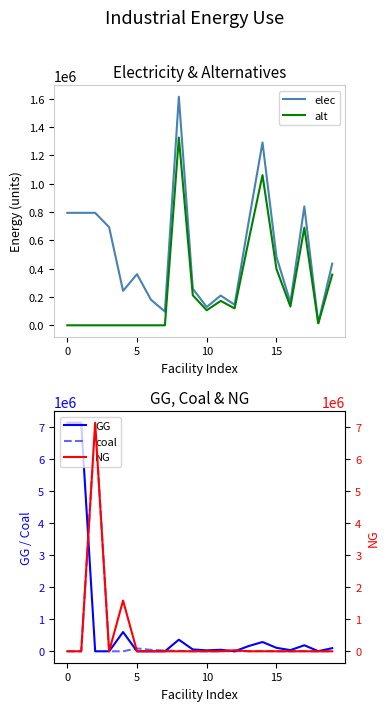

Which series has the largest range (max minus min)?

GG